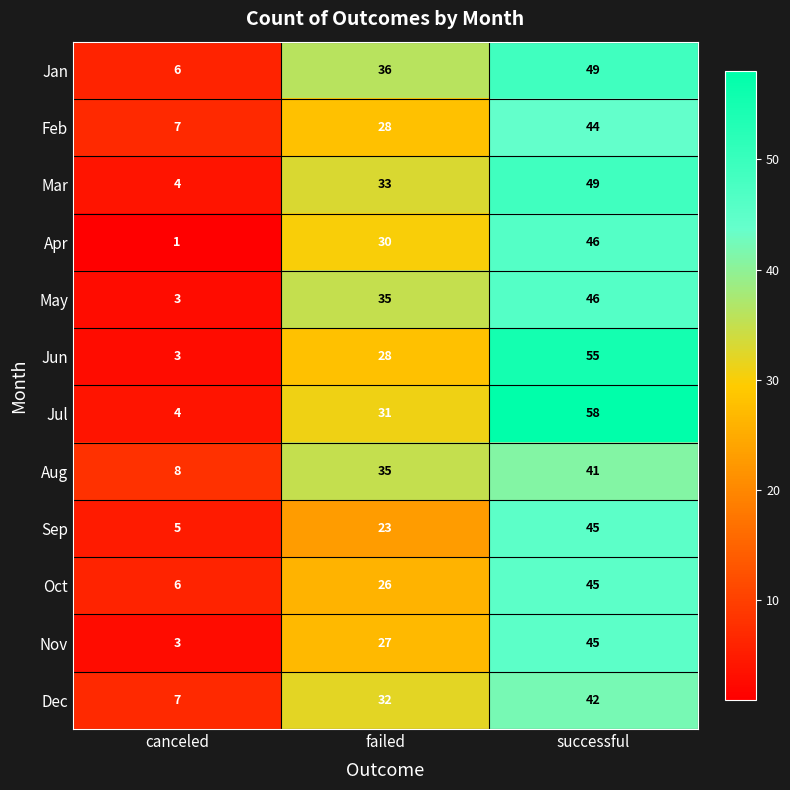

The May series shows 3 at canceled. True or false?

True